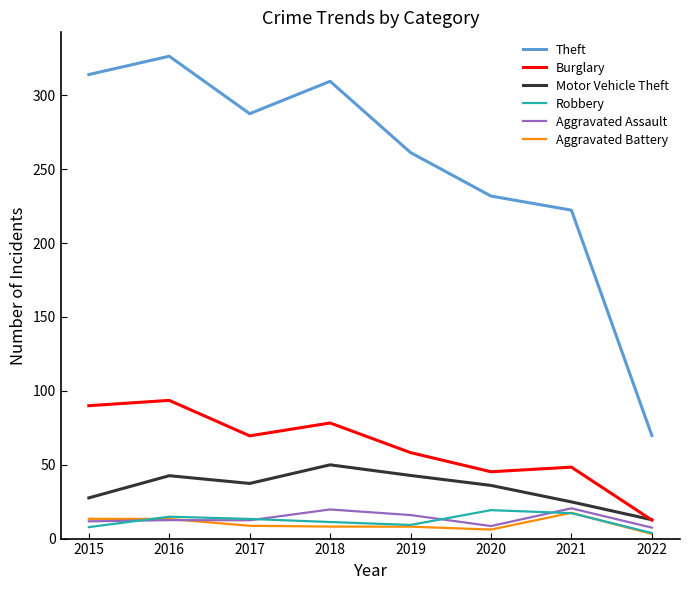

What is the approximate value of Burglary at 2015?

90.0